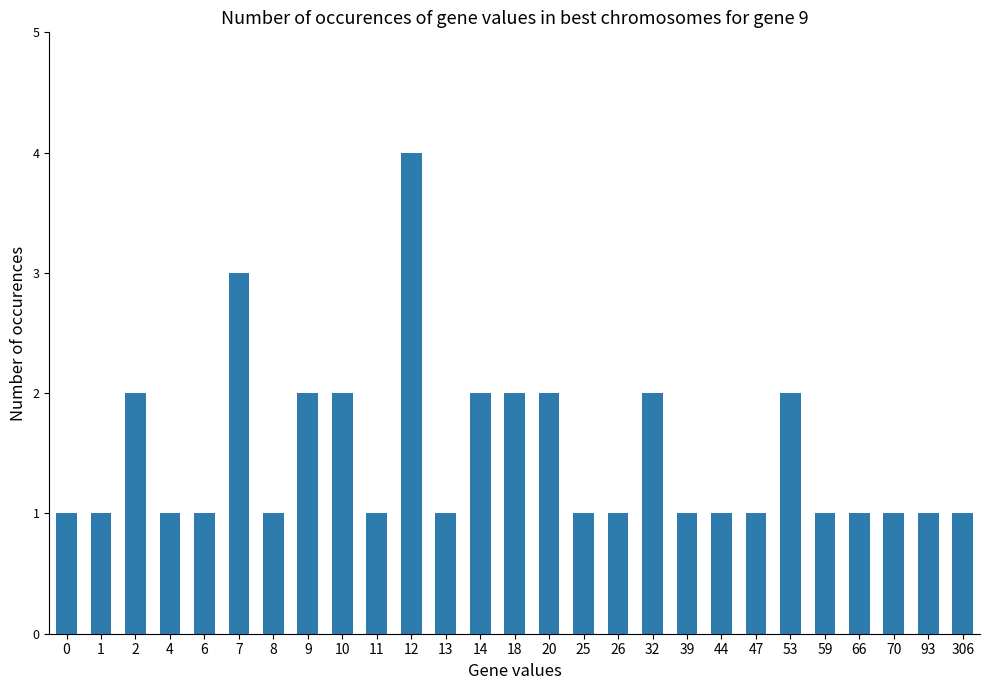

What is the value of the 24th bar from the left?

1